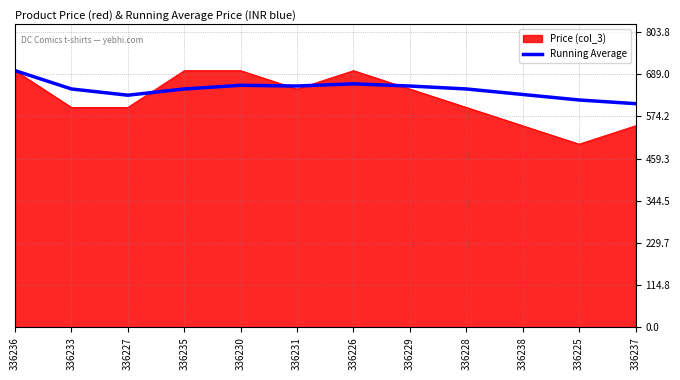

Which series has the largest range (max minus min)?

Price (col_3)